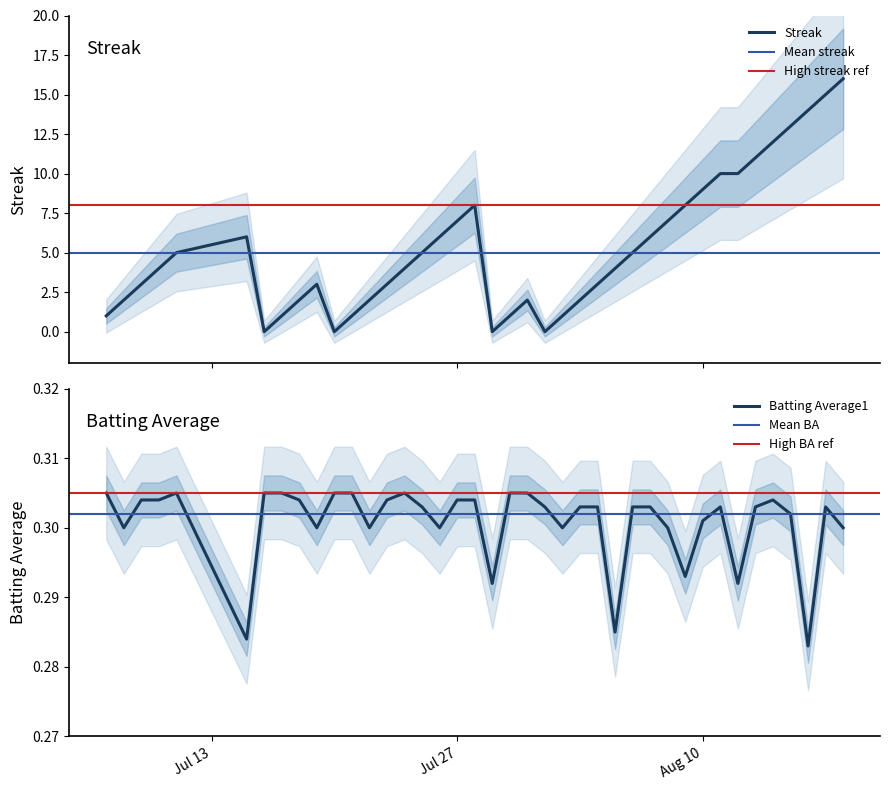

True or false: Batting Average1 has more than 1 points higher than both neighbors.

True